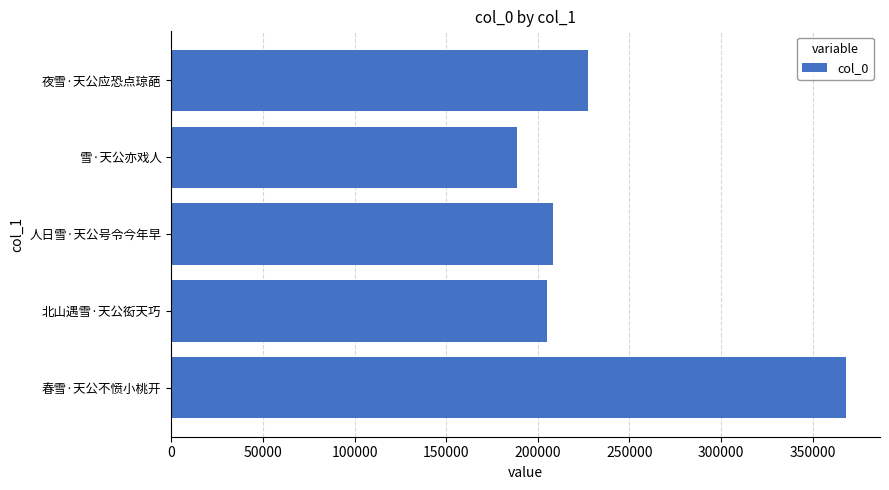

Does the chart contain any negative values?

No